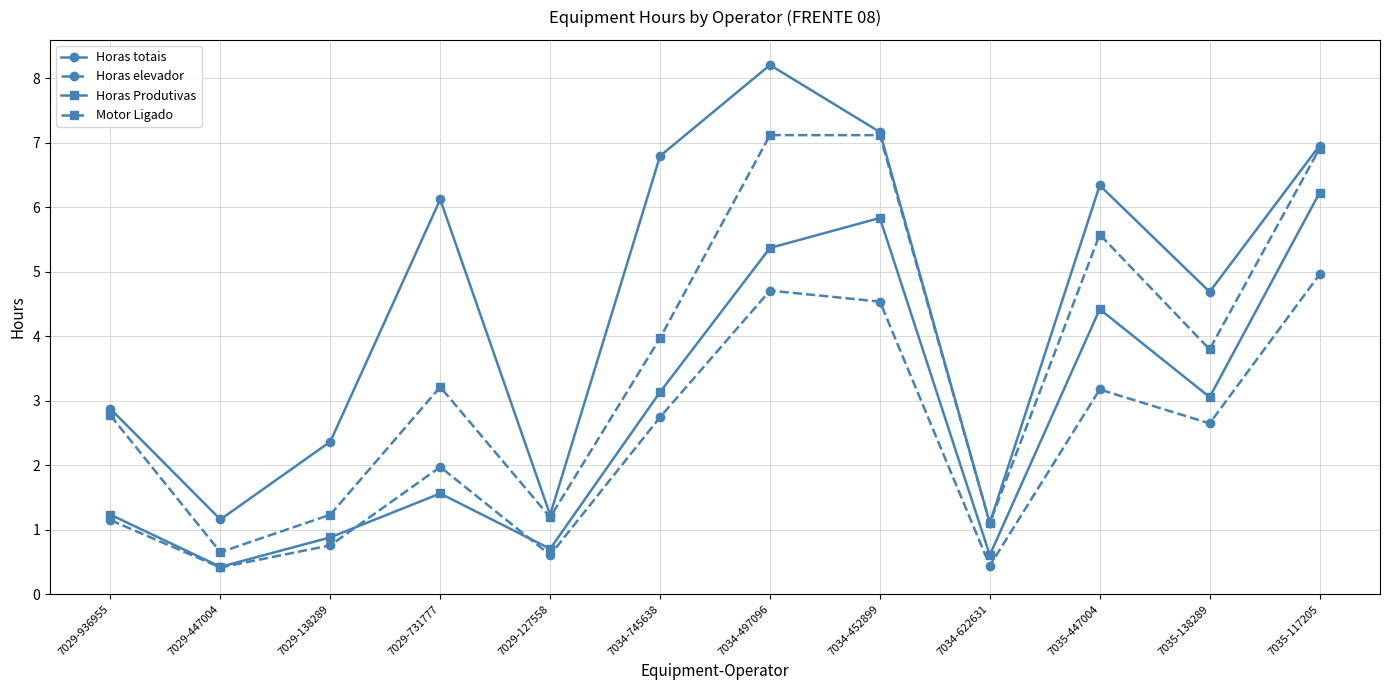

Rank the series at 7029-138289 from lowest to highest value.

Horas elevador, Horas Produtivas, Motor Ligado, Horas totais